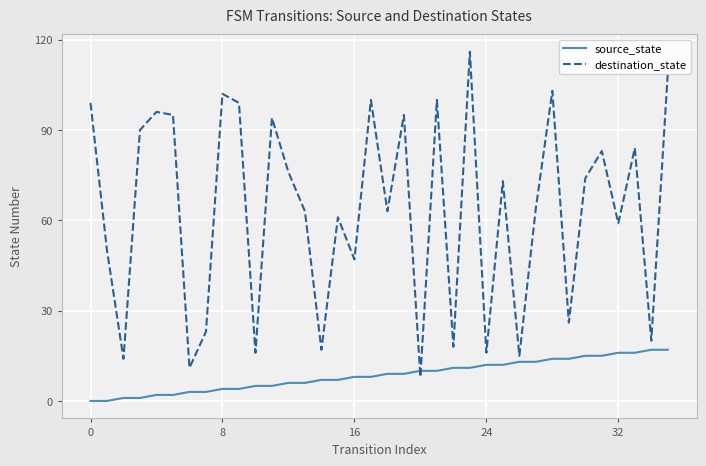

Count the number of data series in this chart.

2